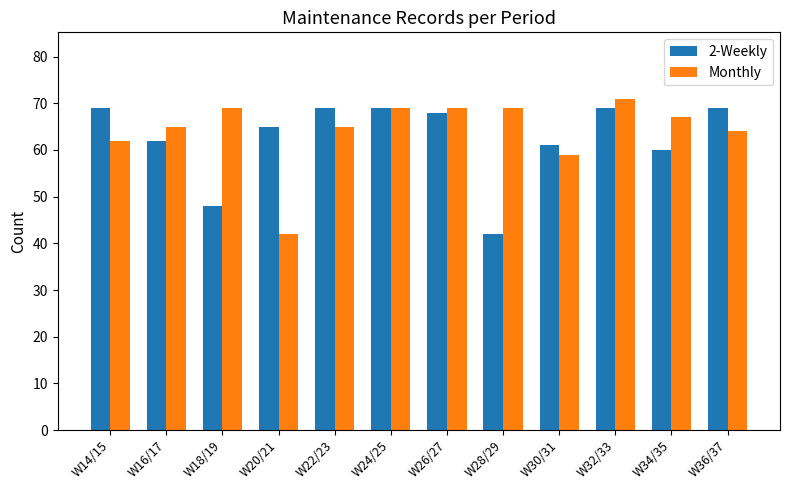

What is the highest value of the 2-Weekly series?

69